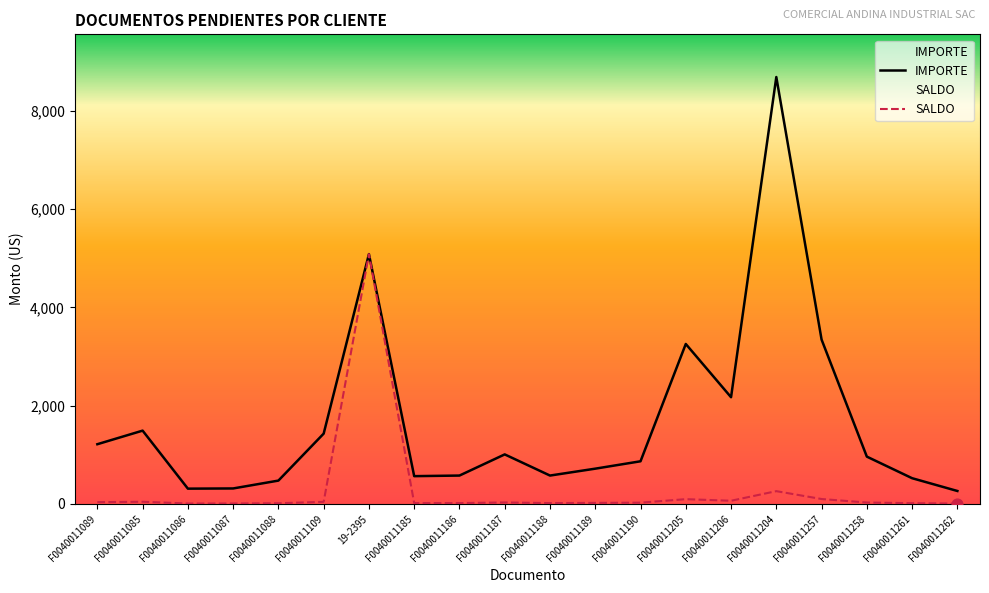

What are all the series names shown in the legend?

SALDO, IMPORTE